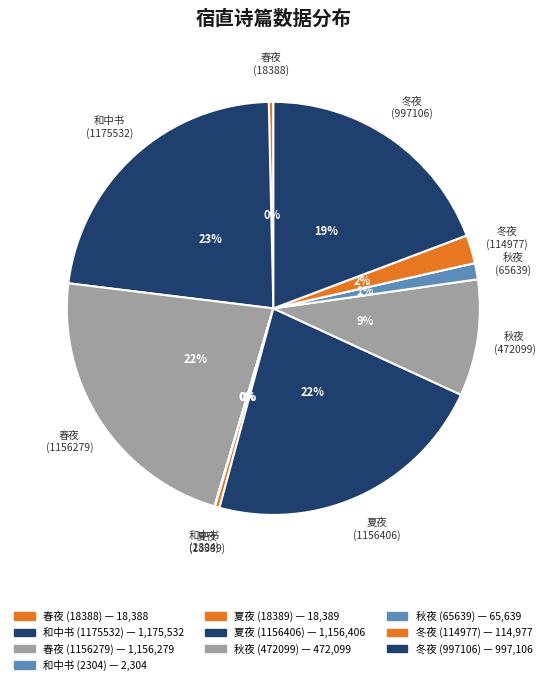

Approximately how many times larger is the value at 秋夜 (472099) compared to 春夜 (1156279)?

0.4